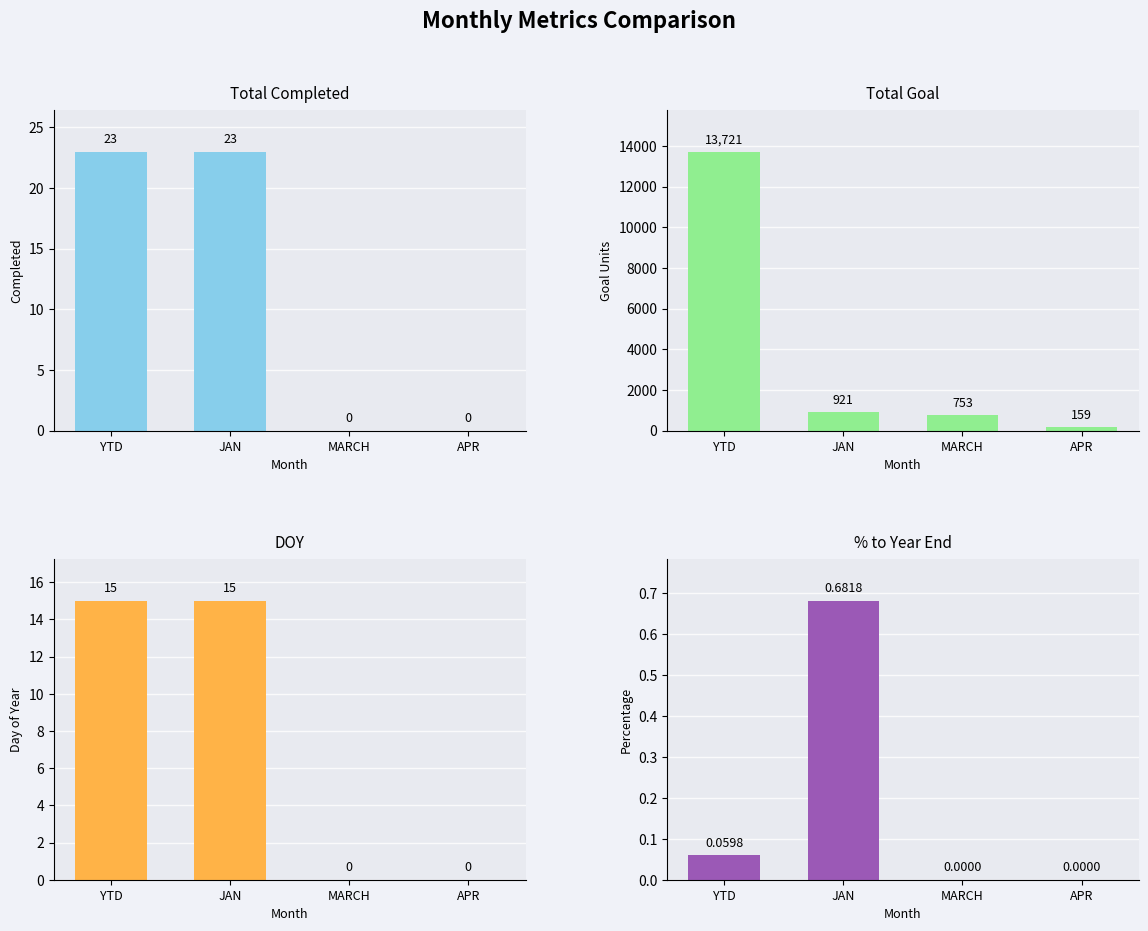

Does the chart contain any negative values?

No